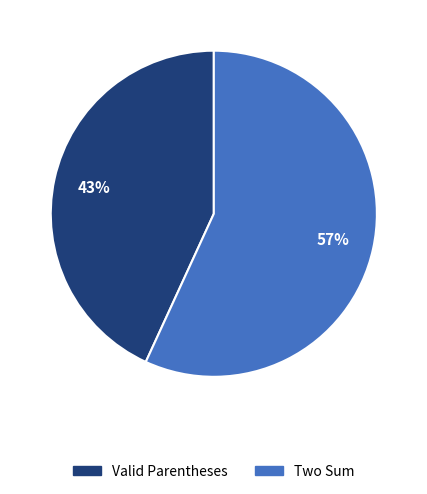

Rank the categories by value from highest to lowest.

Two Sum, Valid Parentheses